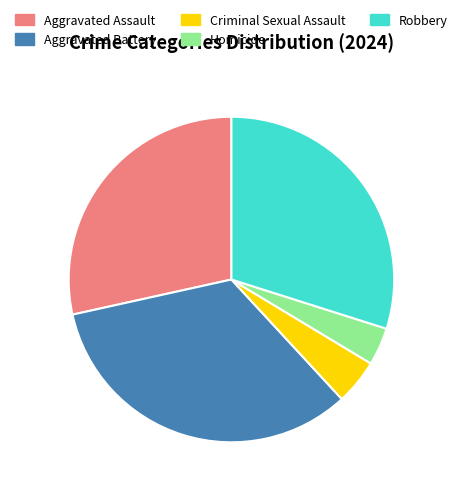

Between Homicide and Criminal Sexual Assault, which is larger?

Criminal Sexual Assault